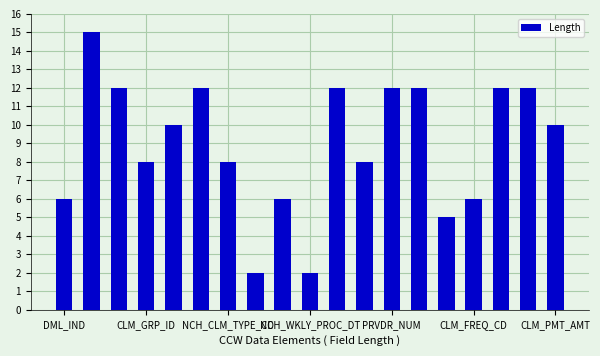

What is the value of the 1st bar from the left?

6